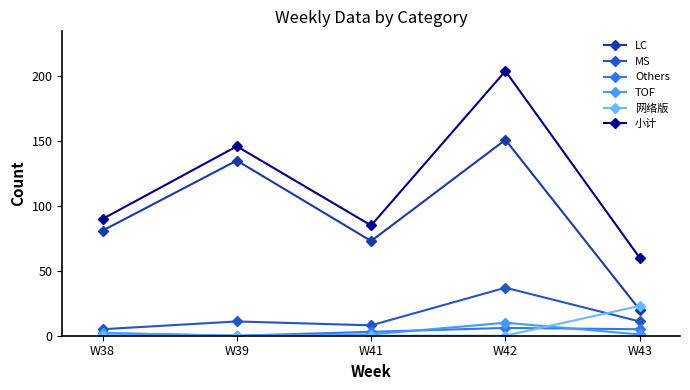

At which label is 小计 closest to 132?

W39